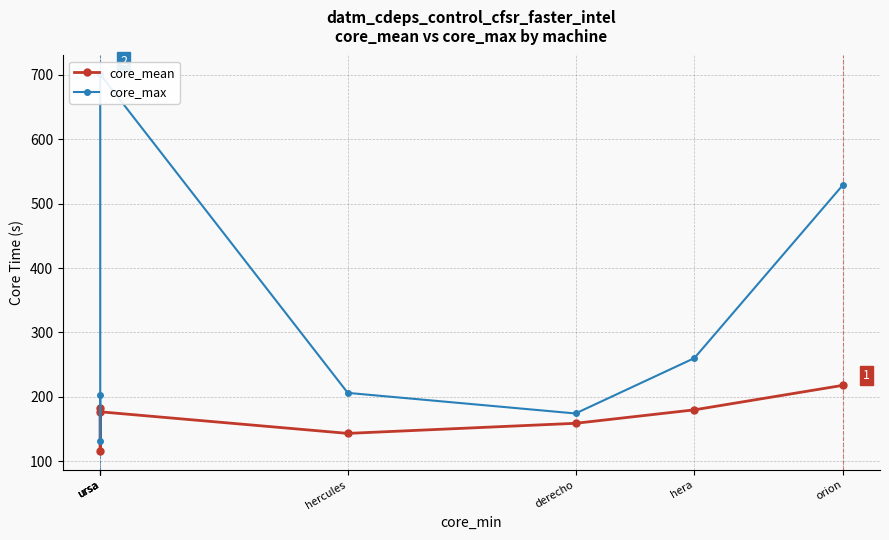

What is the label of the 1st point from the right?

orion